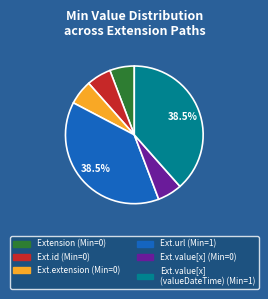

Is there any slice that represents more than half of the pie?

No